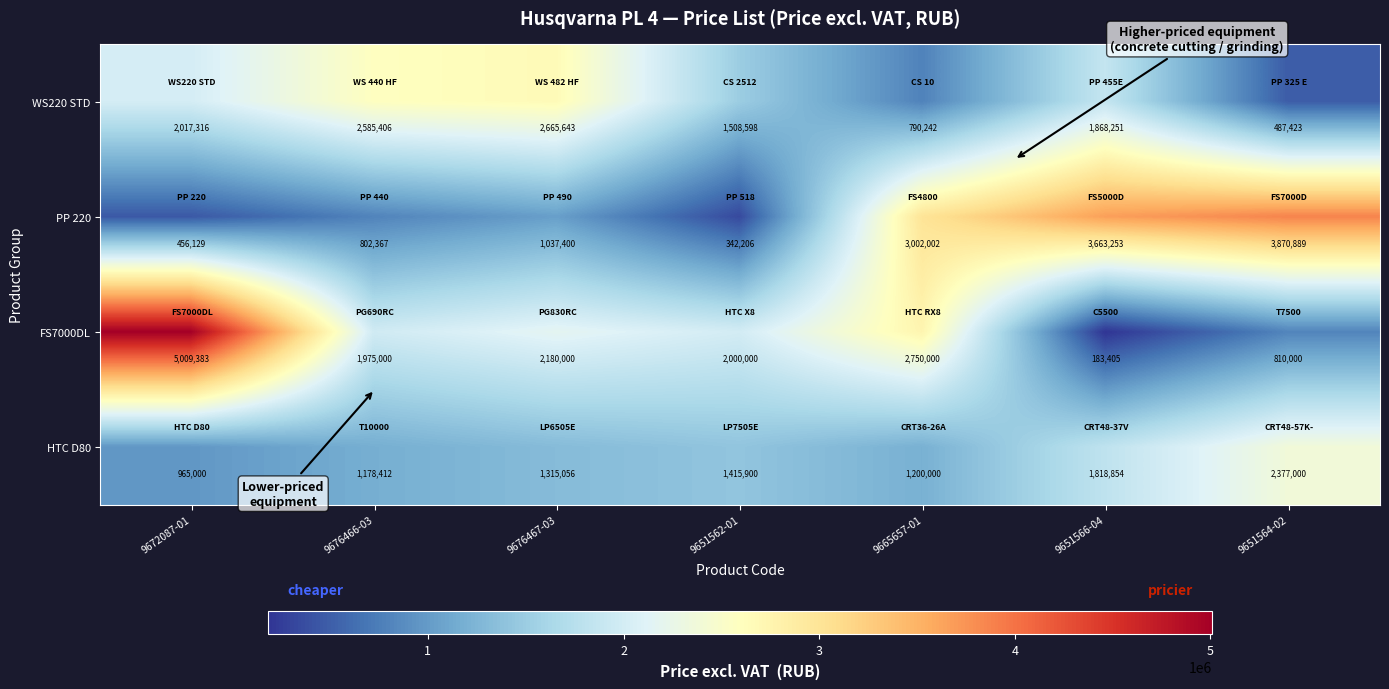

What is the difference between the second highest and second lowest values in the WS220 STD series?

1795164